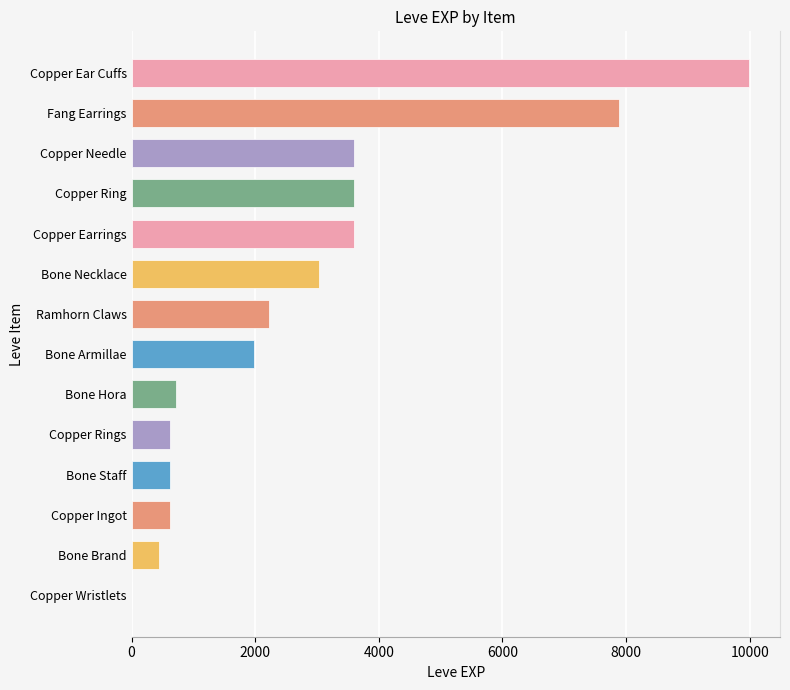

Reading bottom to top, transcribe all the data shown in this chart.

Copper Wristlets=1	Bone Brand=450	Copper Ingot=630	Bone Staff=630	Copper Rings=630	Bone Hora=720	Bone Armillae=1980	Ramhorn Claws=2230	Bone Necklace=3040	Copper Earrings=3600	Copper Ring=3600	Copper Needle=3600	Fang Earrings=7880	Copper Ear Cuffs=9990